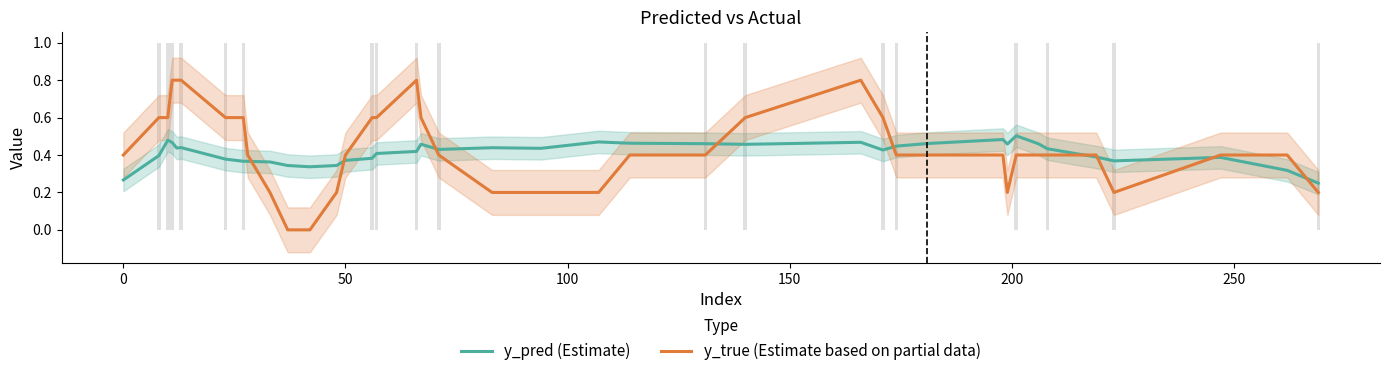

Reading right to left, what are all the values shown in this chart?

y_pred (Estimate): 0.2	0.3	0.4	0.4	0.4	0.4	0.4	0.5	0.5	0.5	0.5	0.5	0.4	0.4	0.5	0.5	0.5	0.5	0.5	0.4	0.4	0.4	0.5	0.4	0.4	0.4	0.4	0.3	0.3	0.3	0.4	0.4	0.4	0.4	0.4	0.4	0.5	0.5	0.4	0.3
y_true (Estimate based on partial data): 0.2	0.4	0.4	0.2	0.4	0.4	0.4	0.4	0.4	0.2	0.4	0.4	0.4	0.6	0.8	0.6	0.4	0.4	0.2	0.2	0.2	0.4	0.6	0.8	0.6	0.6	0.4	0.2	0.0	0.0	0.2	0.4	0.6	0.6	0.8	0.8	0.8	0.6	0.6	0.4